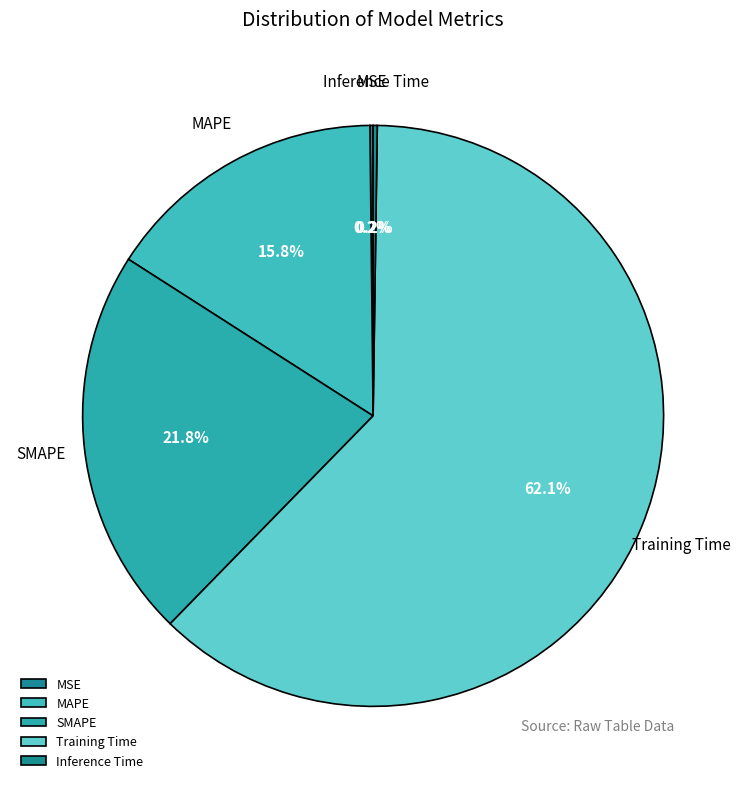

Is Training Time the majority of the pie?

Yes